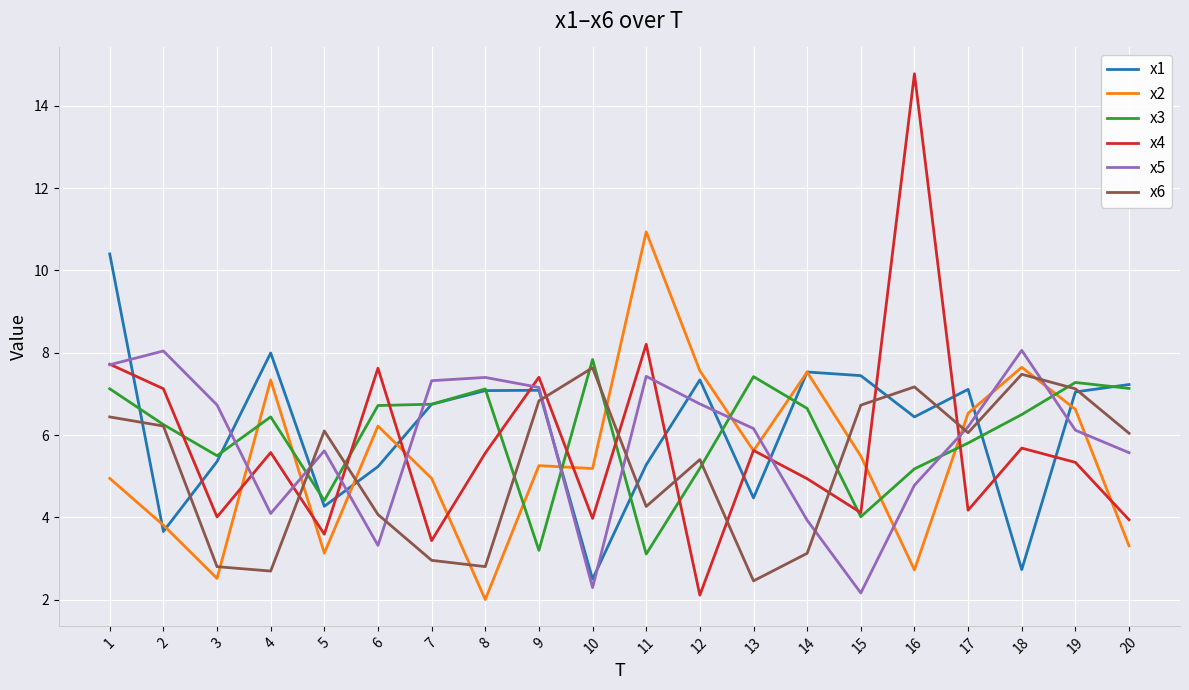

What are all the series names shown in the legend?

x1, x2, x3, x4, x5, x6